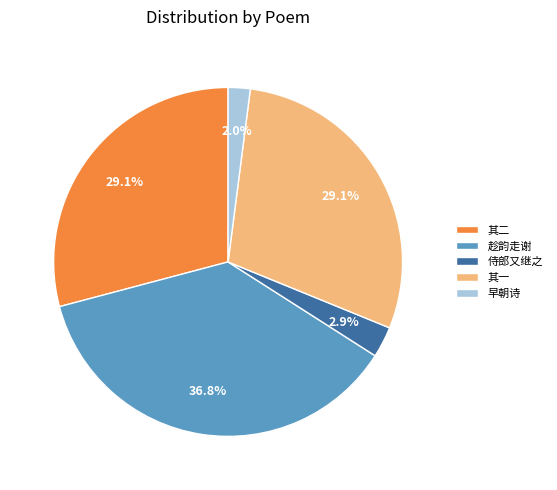

Combined, do 早朝诗 and 其一 account for over 50%?

No